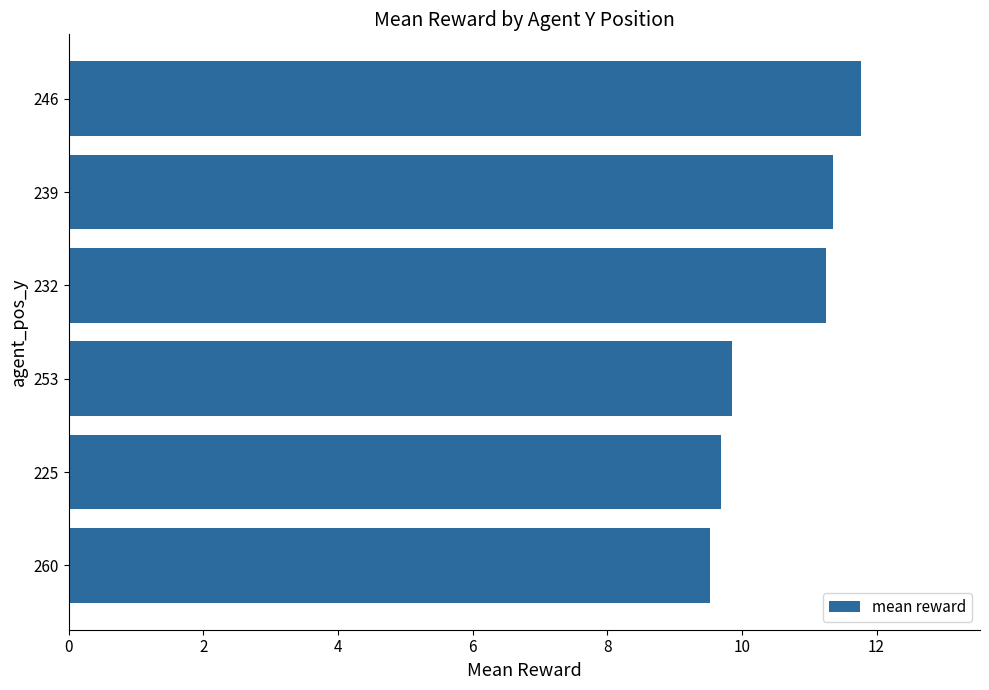

What is the difference between the maximum and minimum values?

2.2